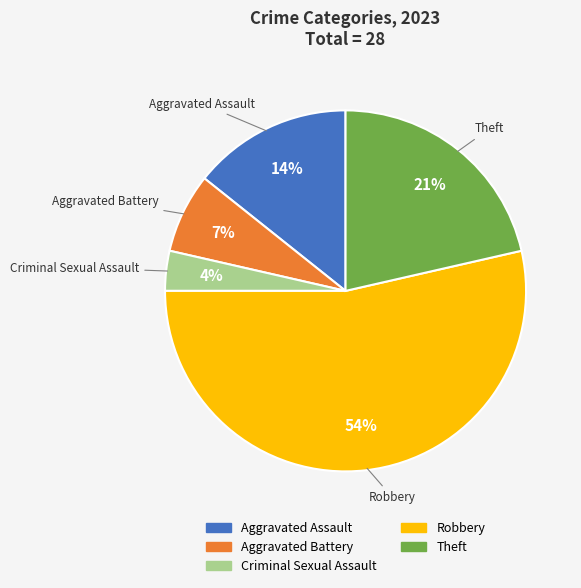

What is the largest slice in the pie chart?

Robbery